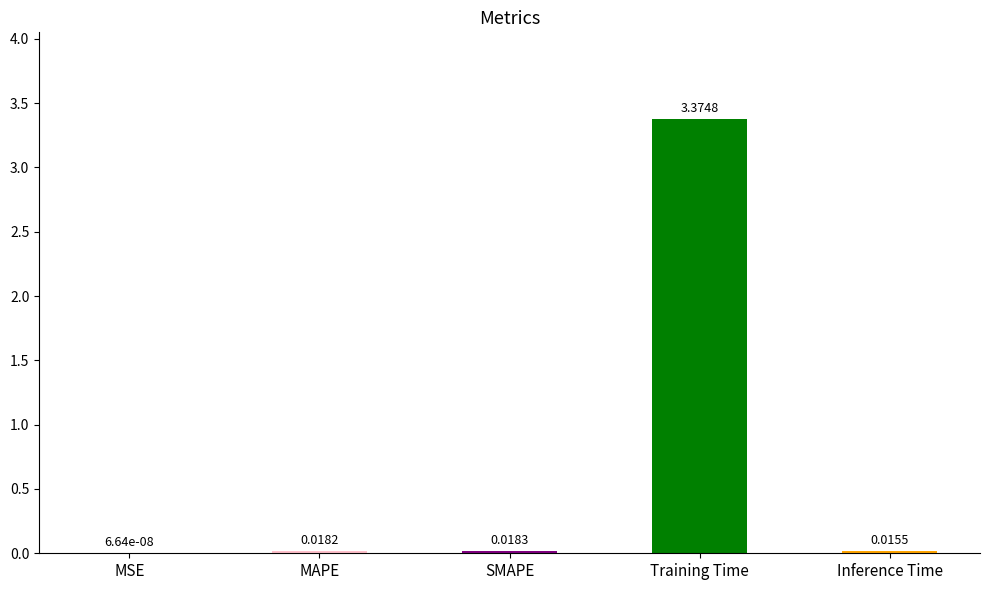

At which category does the chart reach its peak across all series?

Training Time